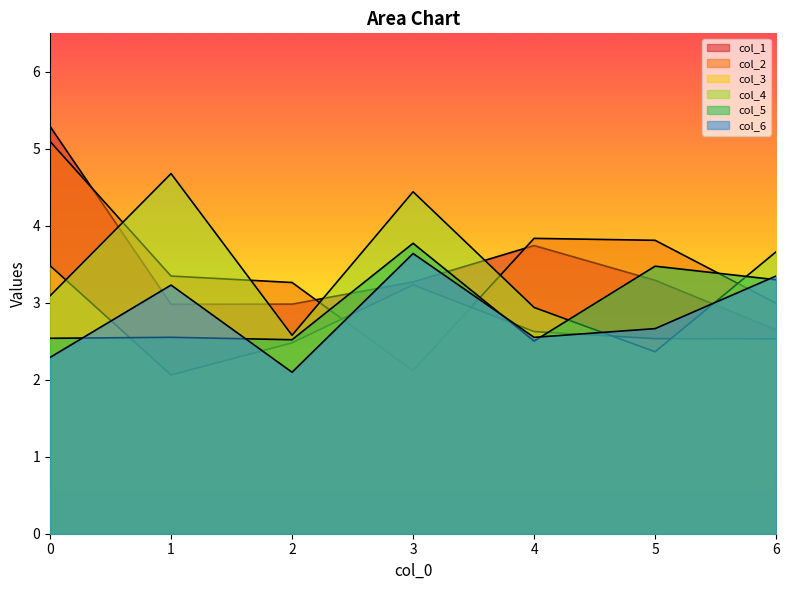

What is the total value across all series at 5?

18.1